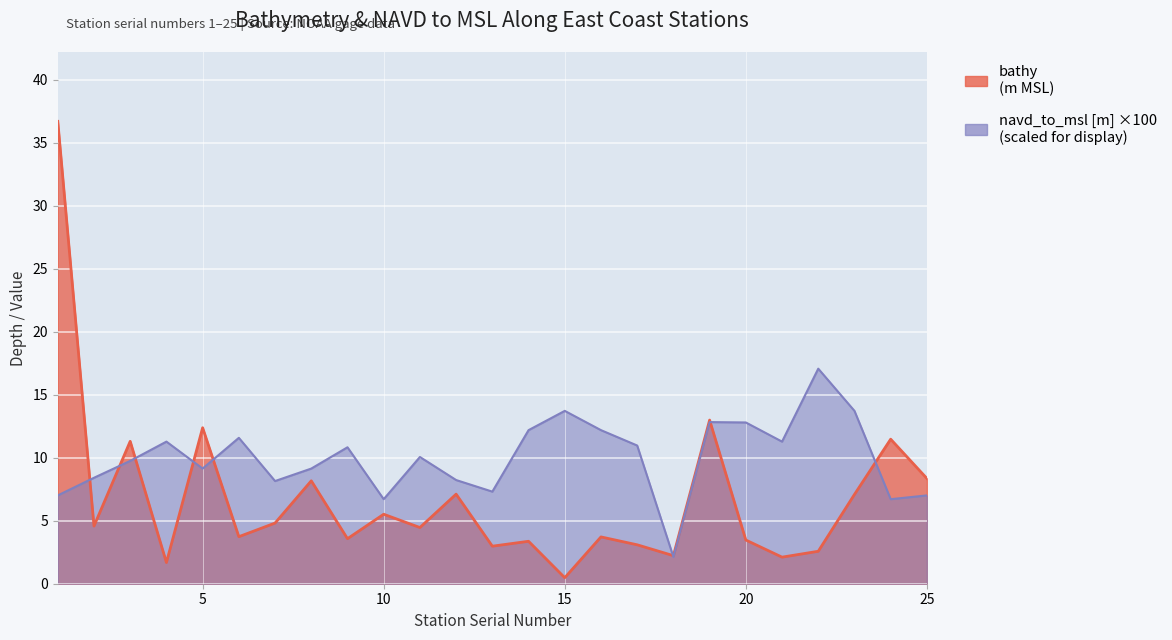

What is the difference between the maximum and second lowest values in the navd_to_msl [m] series?

10.4